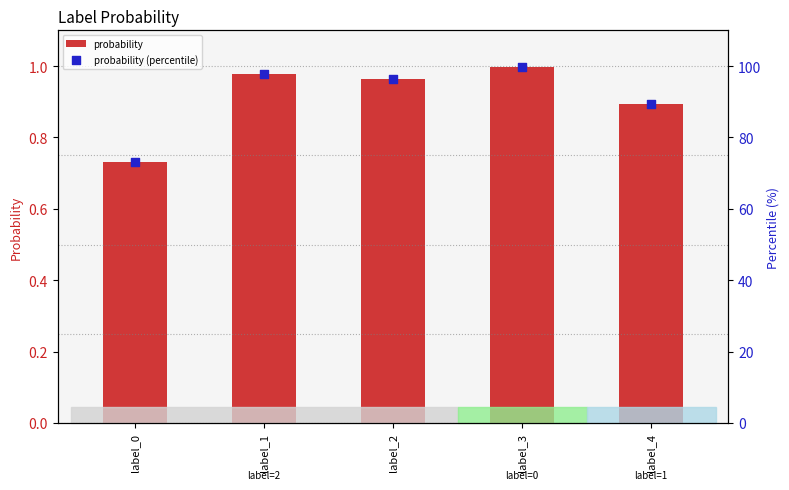

Is the value of probability (percentile) at label_1 greater than the value of probability at label_2?

Yes